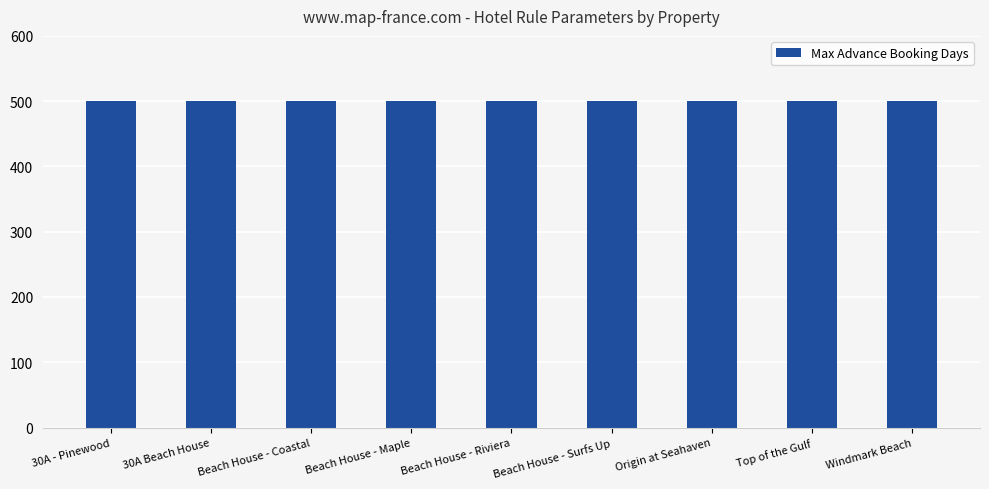

Between Origin at Seahaven and Top of the Gulf, which is larger?

Origin at Seahaven